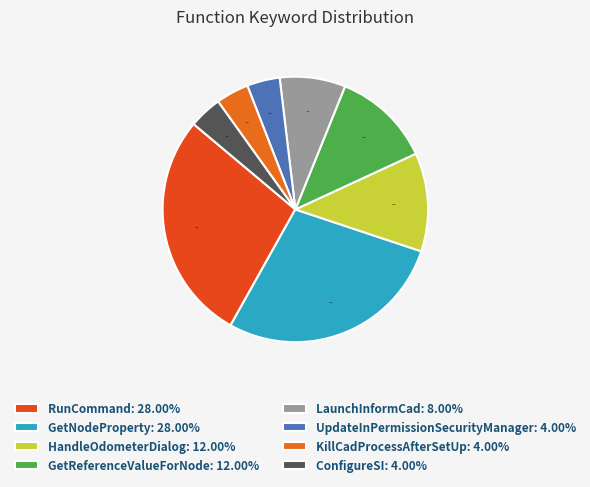

How many slices are in this pie chart?

8